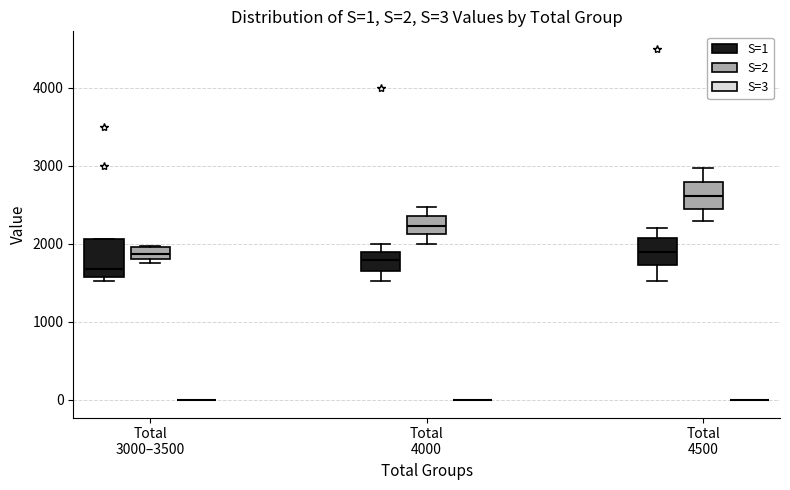

Comparing the boxes themselves (not the whiskers), which one is the tallest?

Total 3000–3500 (S=1)